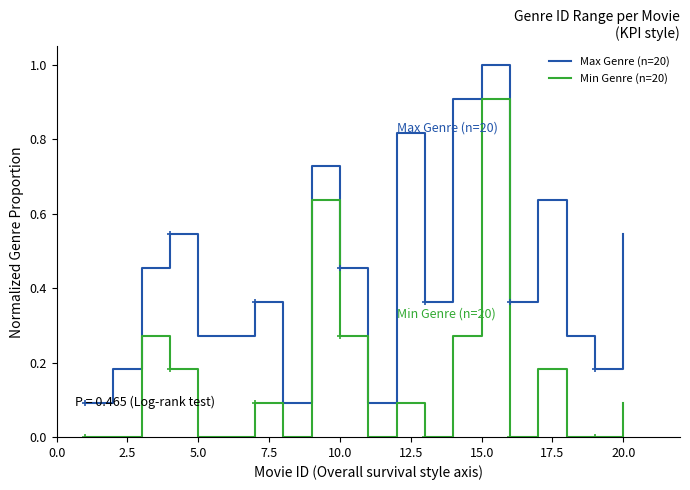

Which series has the largest total across all categories?

Max Genre (n=20)